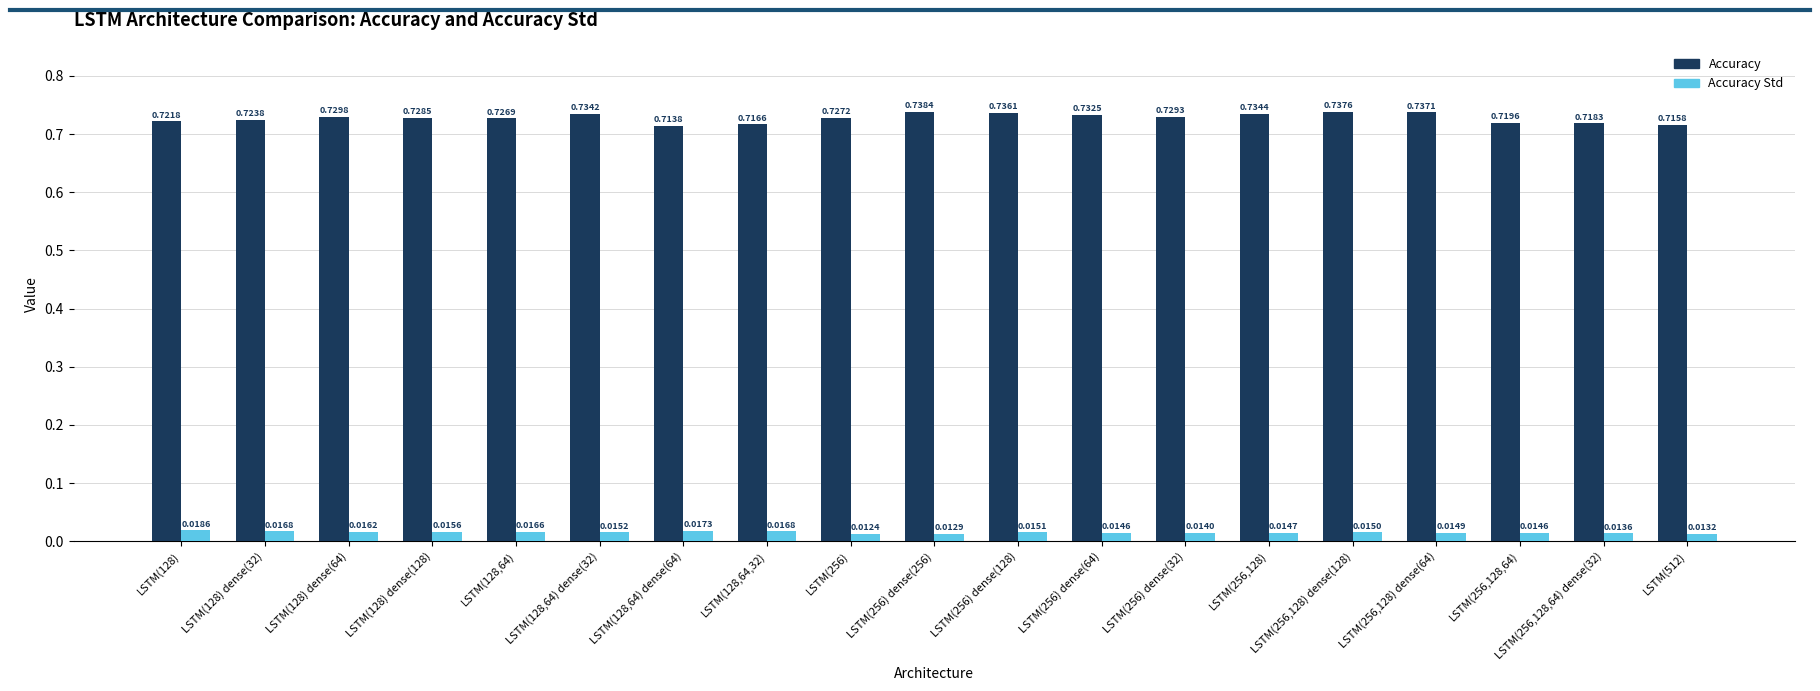

What is the sum of all Accuracy Std values?

0.3